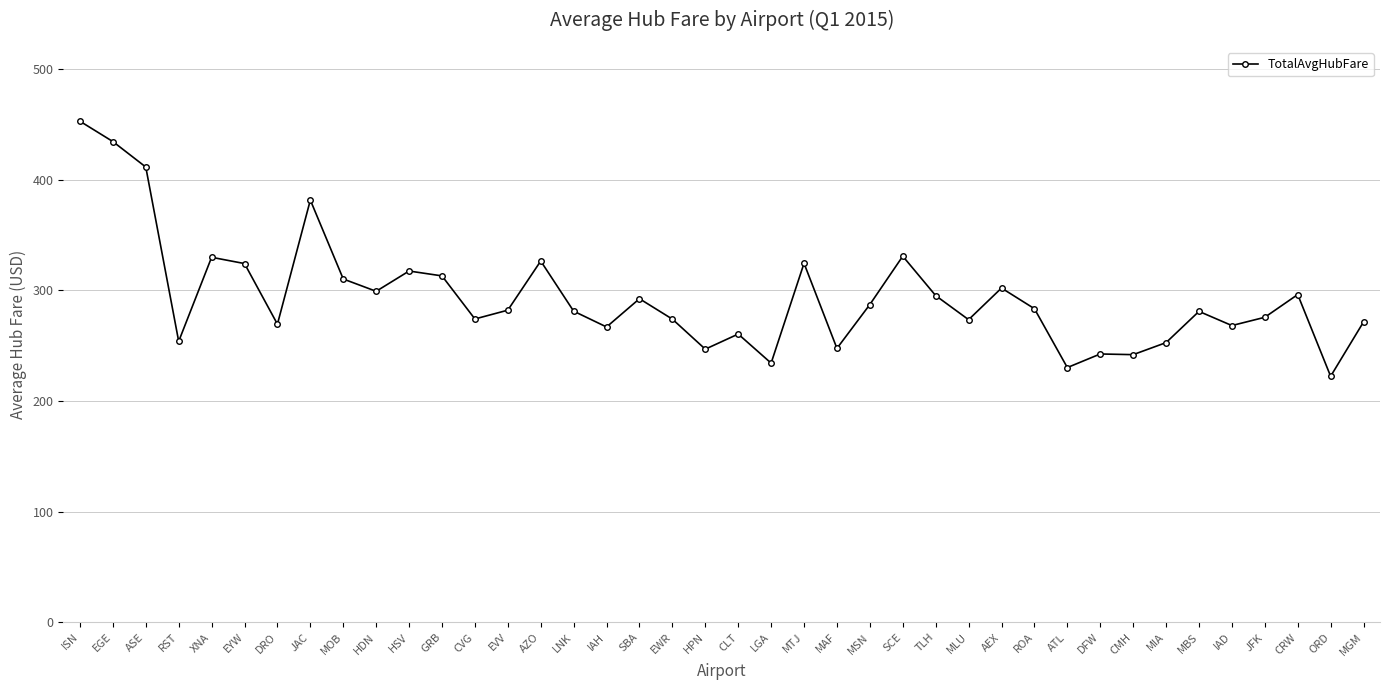

Which label corresponds to the largest value in the chart?

ISN